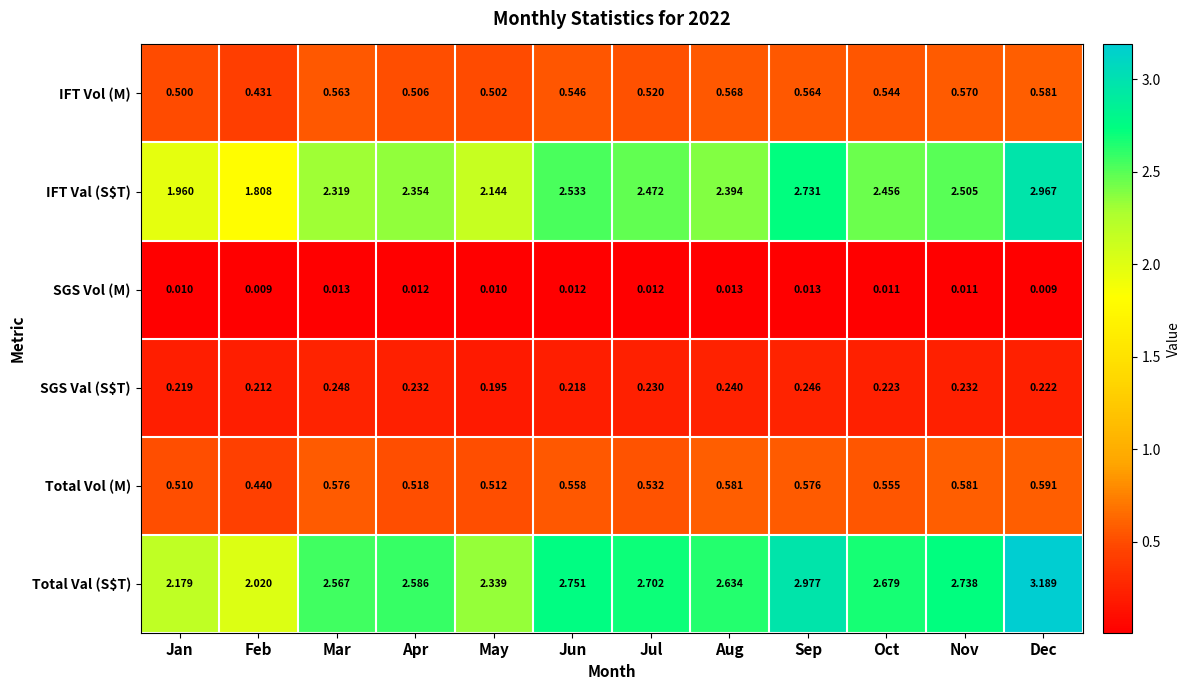

Count the number of data series in this chart.

6